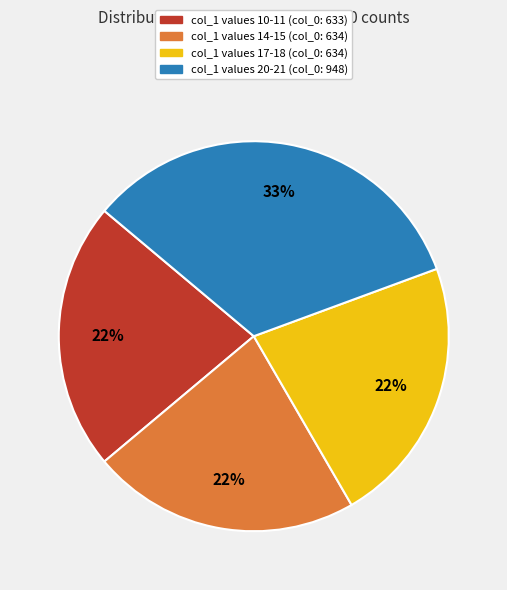

Is there any slice that represents more than half of the pie?

No